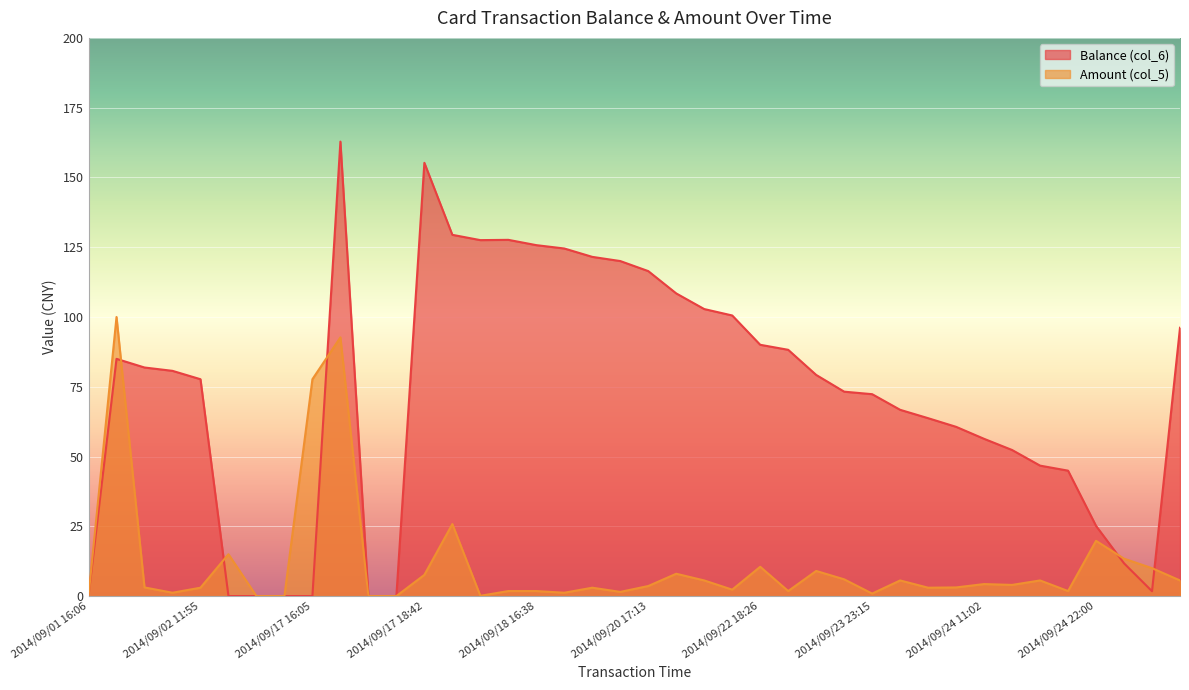

What is the maximum value shown in the chart?

162.8